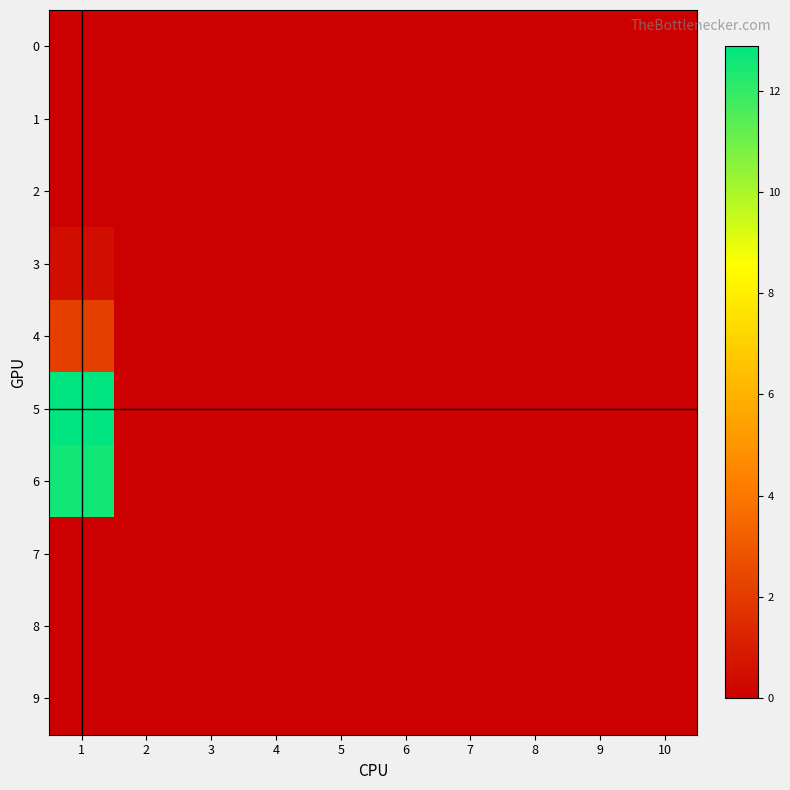

Which series has the largest range (max minus min)?

5